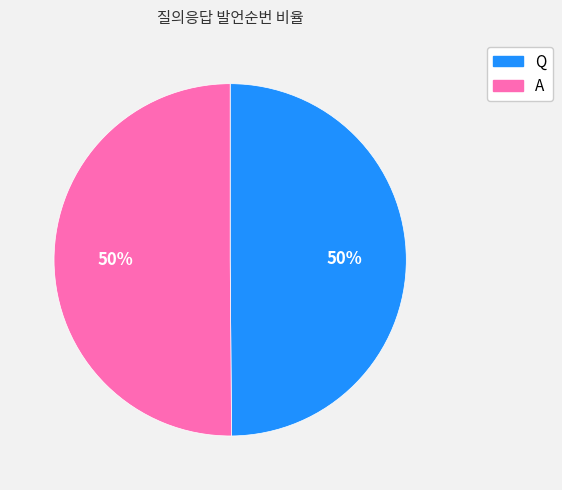

True or false: Q accounts for 37% of the total.

False